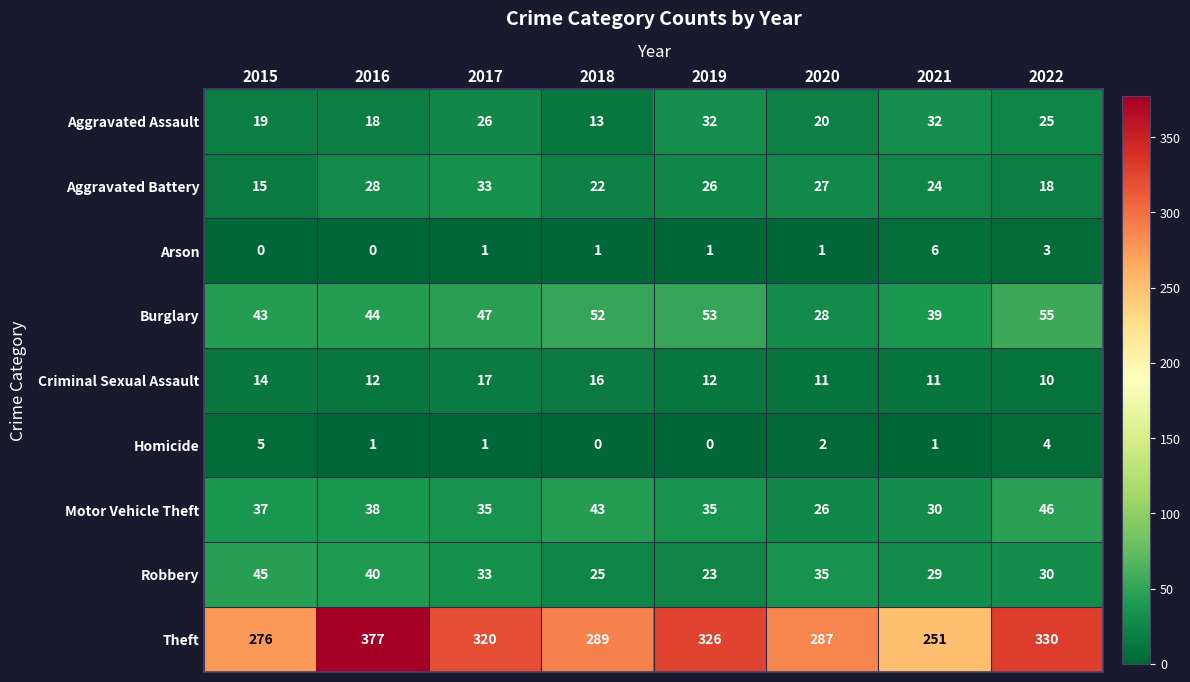

What is the approximate value of Burglary at 2022, to the nearest 5?

55